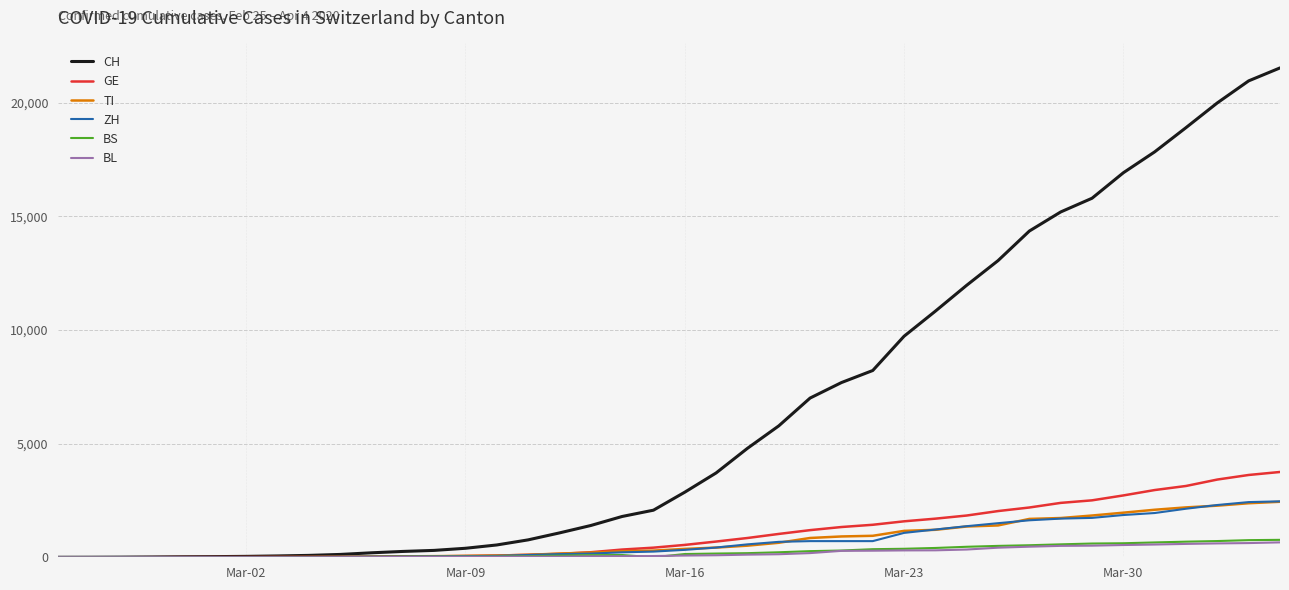

Which series has the largest total across all categories?

CH